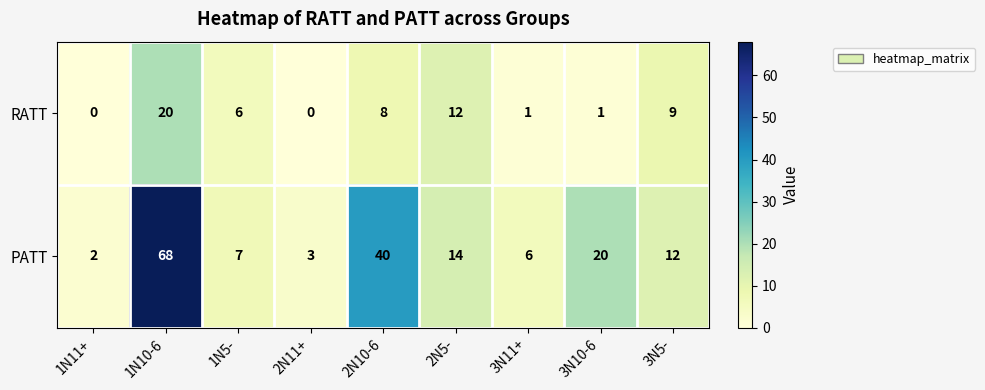

What is the difference between the maximum and minimum values in the PATT series?

66